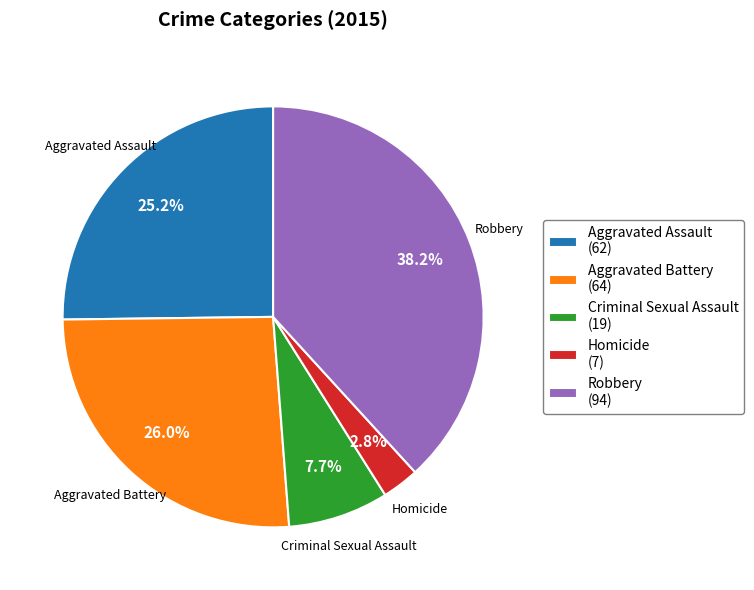

How many segments does this pie chart have?

5